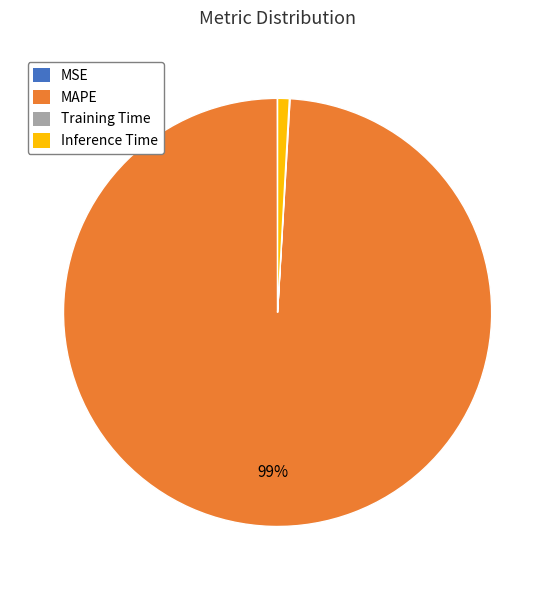

Is it true that MAPE is 89% of the pie?

False